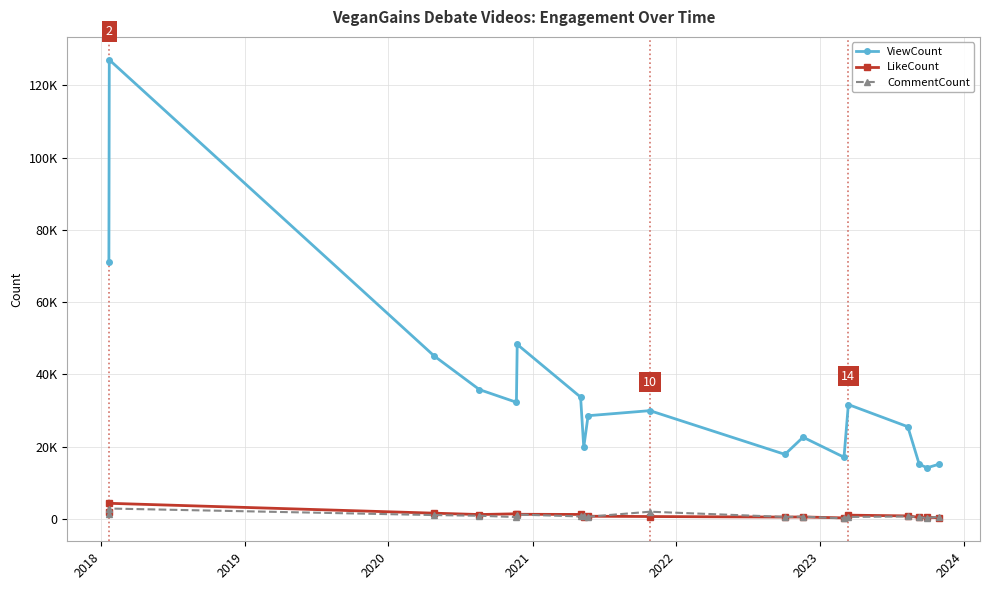

What is the sum of all LikeCount values?

18416